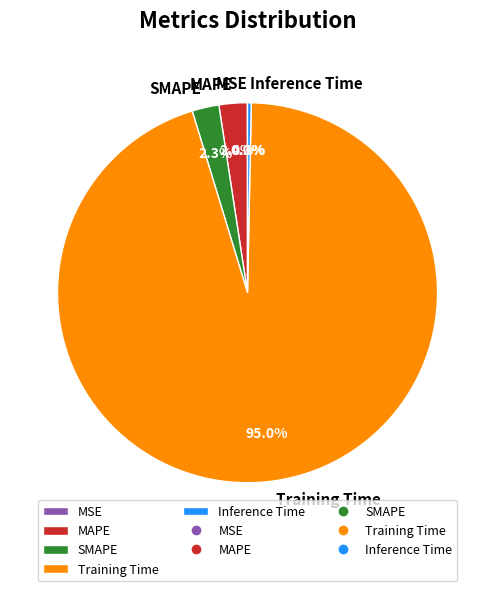

To the nearest percent, what is the average slice percentage?

20%